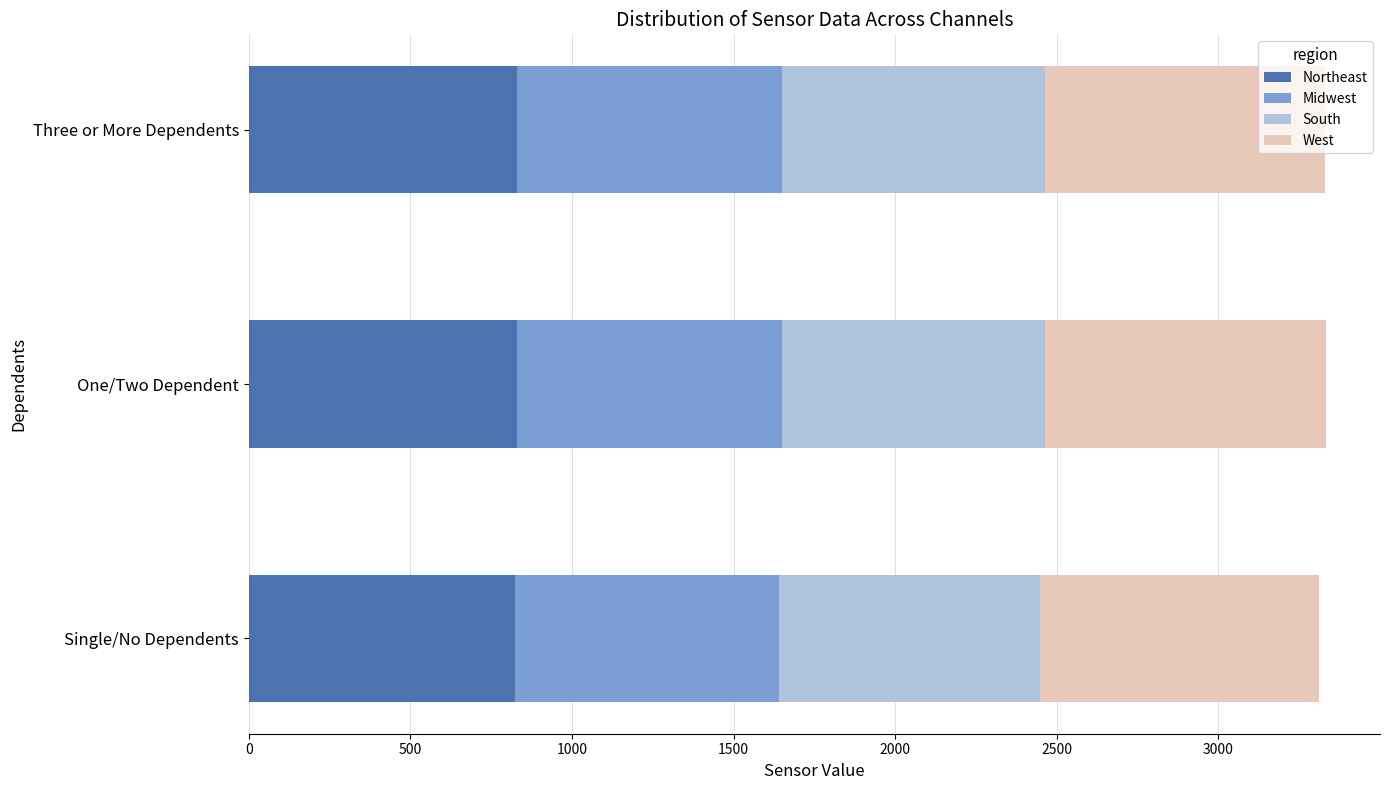

What is the sum of all Northeast values?

2481.3